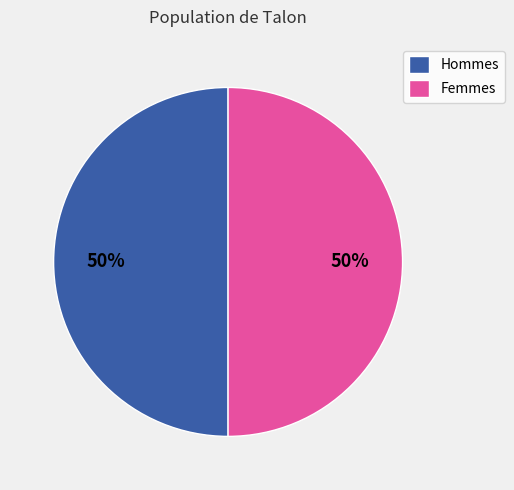

What is the ratio of the value at Femmes to the value at Hommes?

1.0